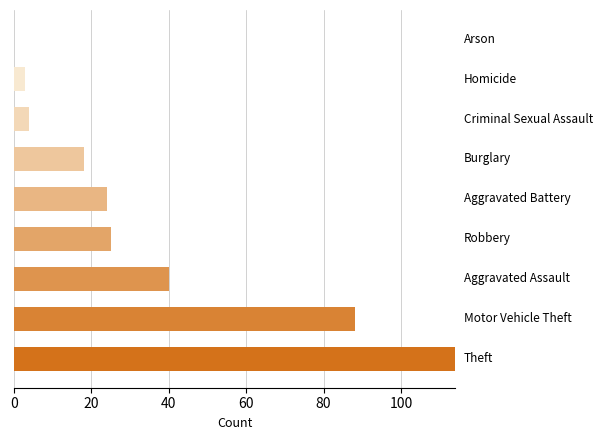

What is the maximum value shown in the chart?

114